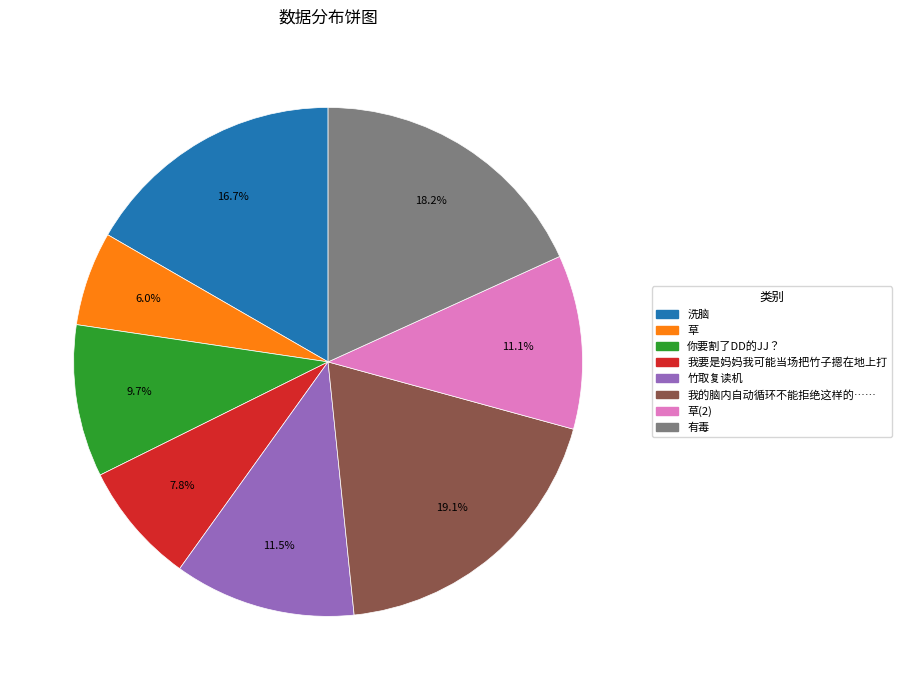

Is there any slice that represents more than half of the pie?

No